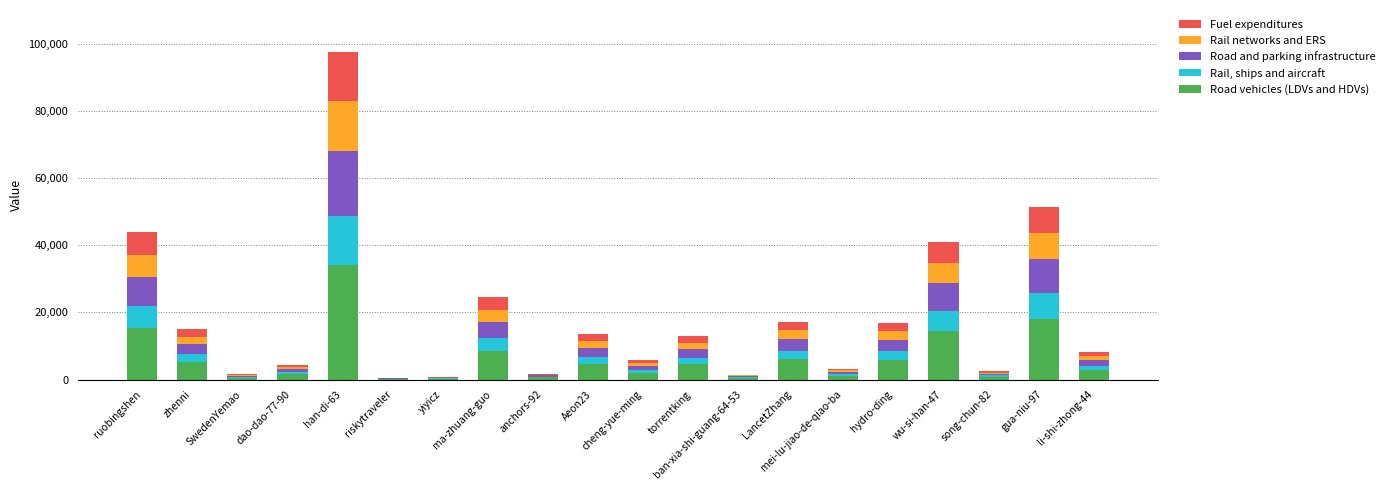

Is it true that Rail networks and ERS equals 2579.0 at LancetZhang?

True